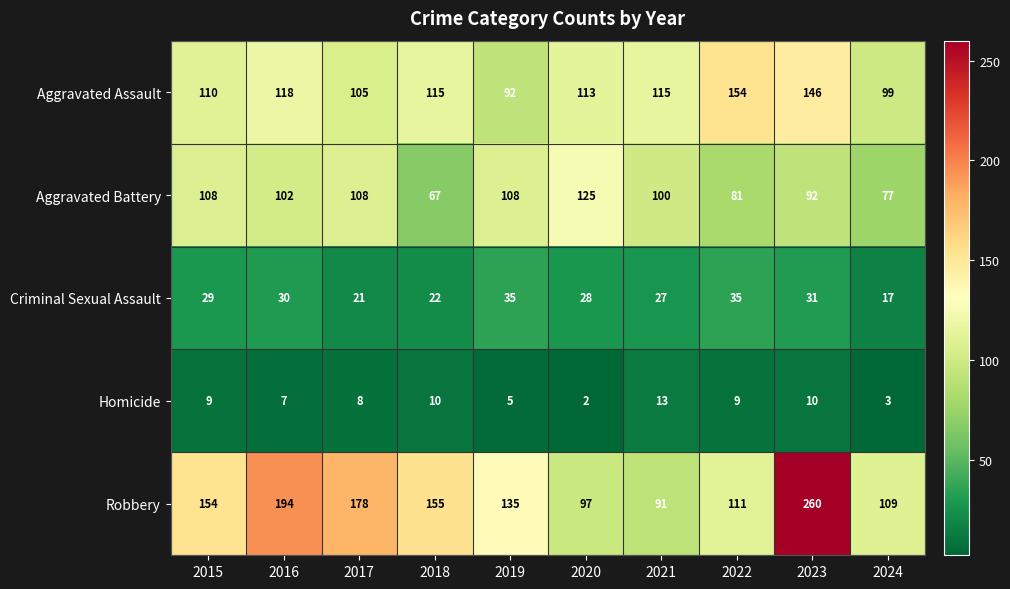

What is the sum of all Robbery values?

1484